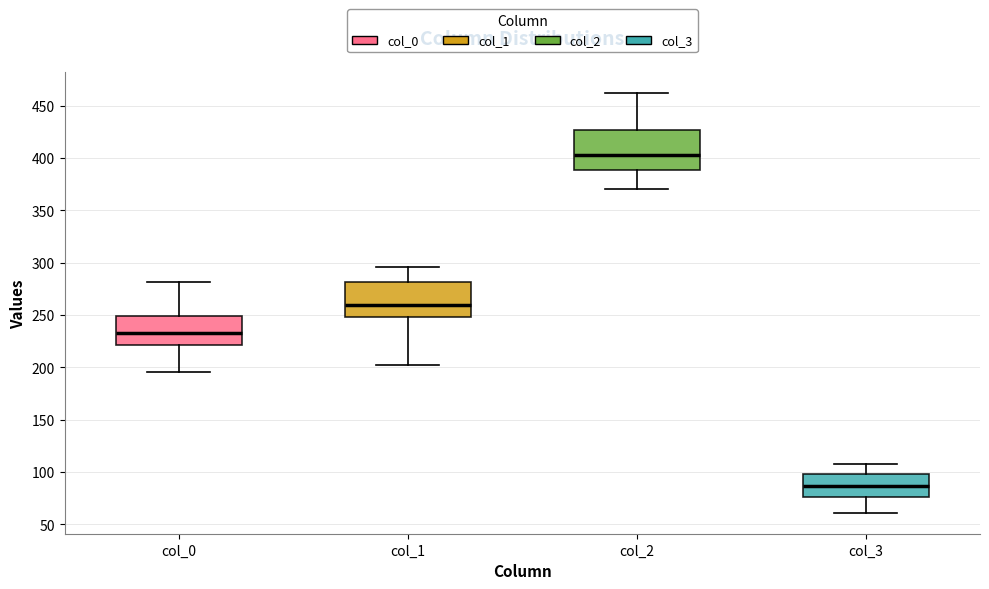

Reading left to right, read every box against the y-axis: the position of its median line, the range the box covers, and the ends of its whiskers. The values are not printed on the chart, so give them approximately, as read against the axis.

col_0: median 235, box 220 to 250, whiskers 195 to 280
col_1: median 260, box 250 to 280, whiskers 200 to 295
col_2: median 405, box 390 to 425, whiskers 370 to 460
col_3: median 85, box 75 to 100, whiskers 60 to 110